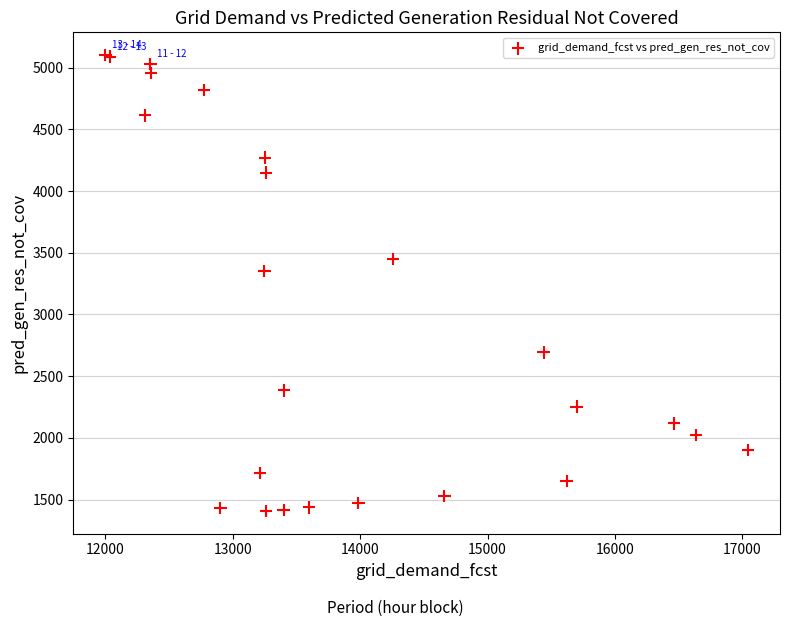

What Y value in the scatter plot is closest to 3254?

3353